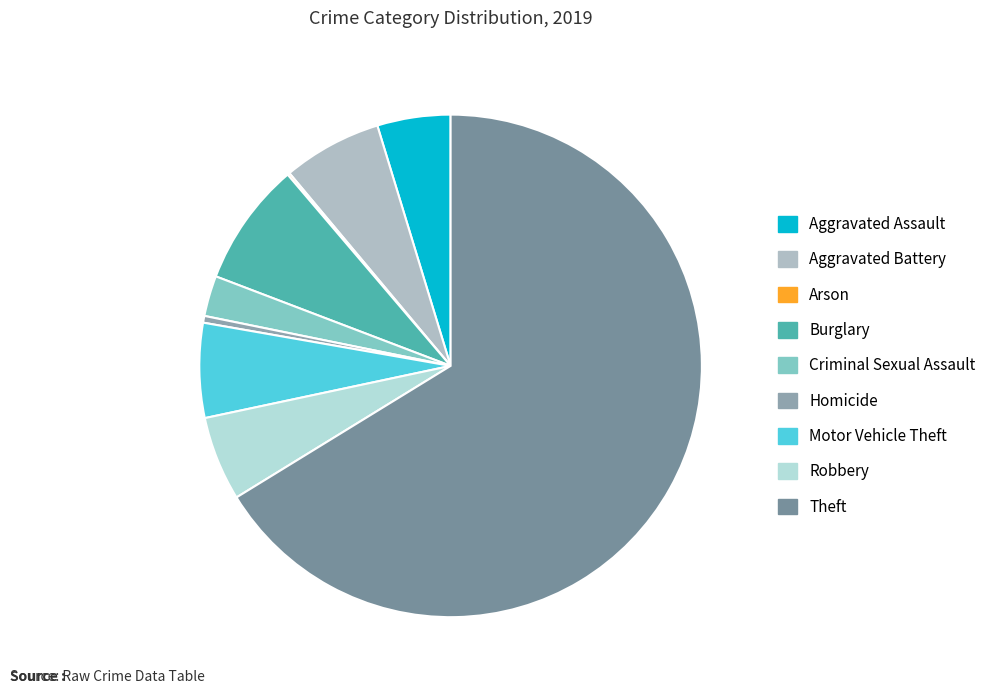

Is there any slice that represents more than half of the pie?

Yes